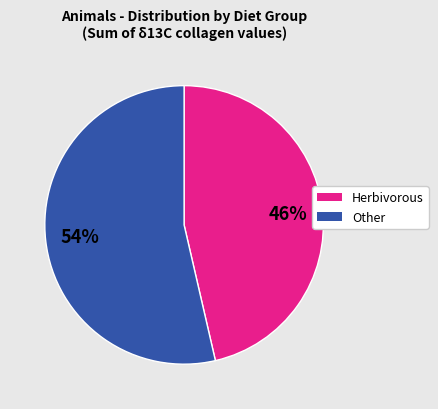

Does any single category account for the majority?

Yes